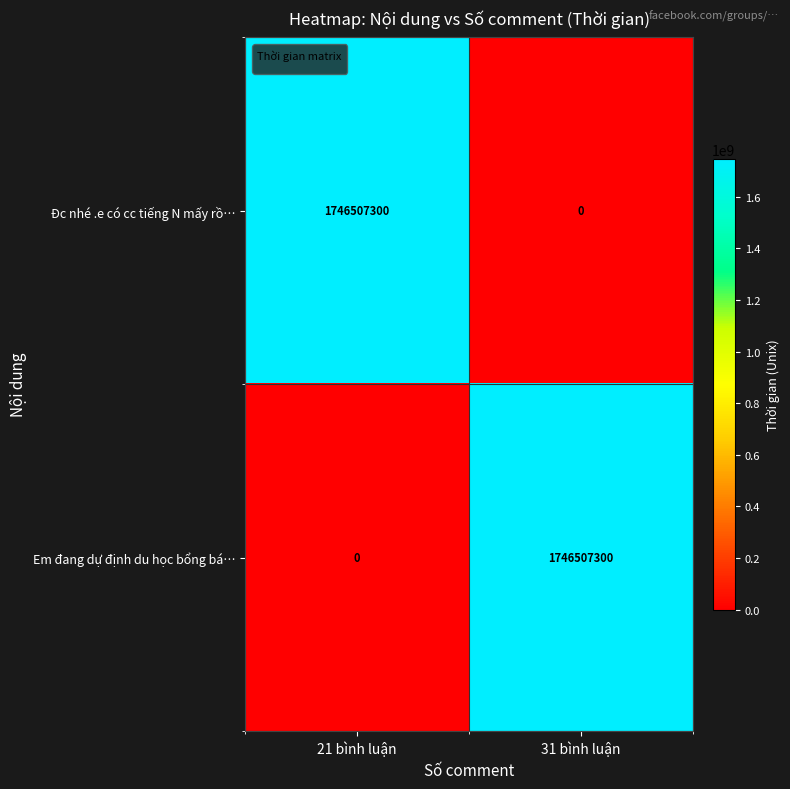

What is the approximate value of Em đang dự định du học bổng bá… at 31 bình luận, to the nearest 100?

1746507300